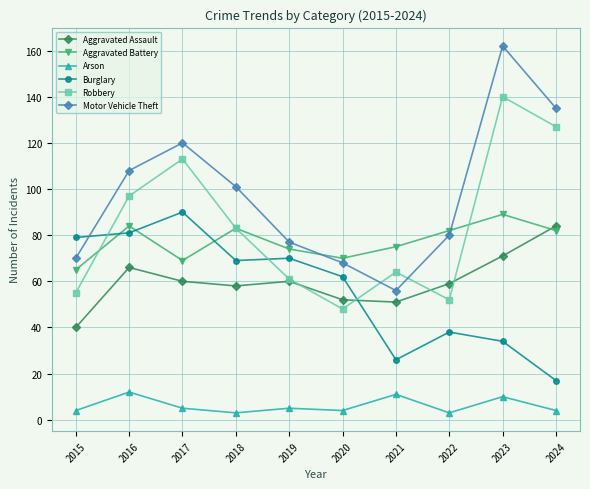

Reading right to left, extract all data points from this chart.

Aggravated Assault: 84	71	59	51	52	60	58	60	66	40
Aggravated Battery: 82	89	82	75	70	74	83	69	84	65
Arson: 4	10	3	11	4	5	3	5	12	4
Burglary: 17	34	38	26	62	70	69	90	81	79
Robbery: 127	140	52	64	48	61	83	113	97	55
Motor Vehicle Theft: 135	162	80	56	68	77	101	120	108	70